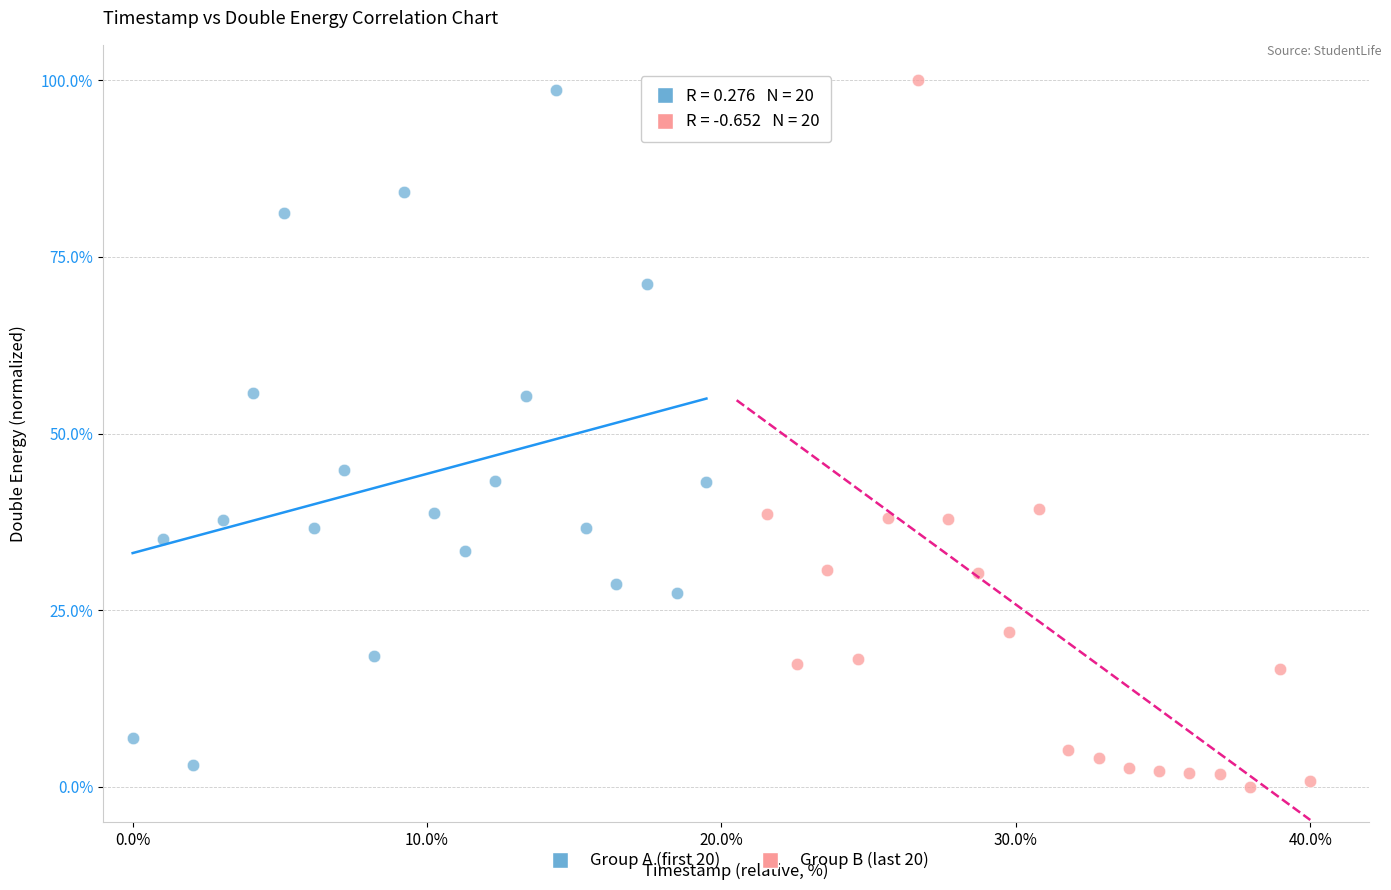

Which series reaches the minimum Y coordinate?

Group B (last 20)